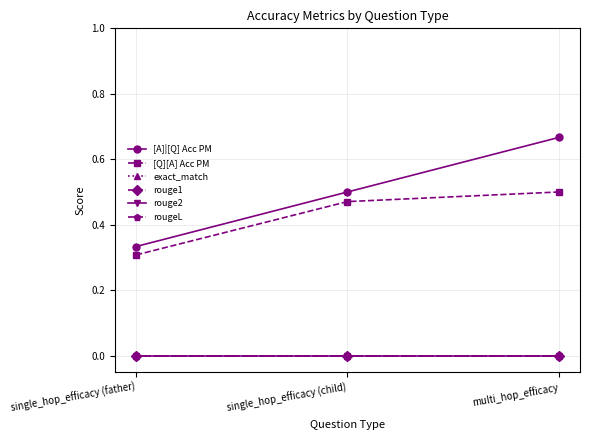

Does the chart have visible grid lines?

Yes